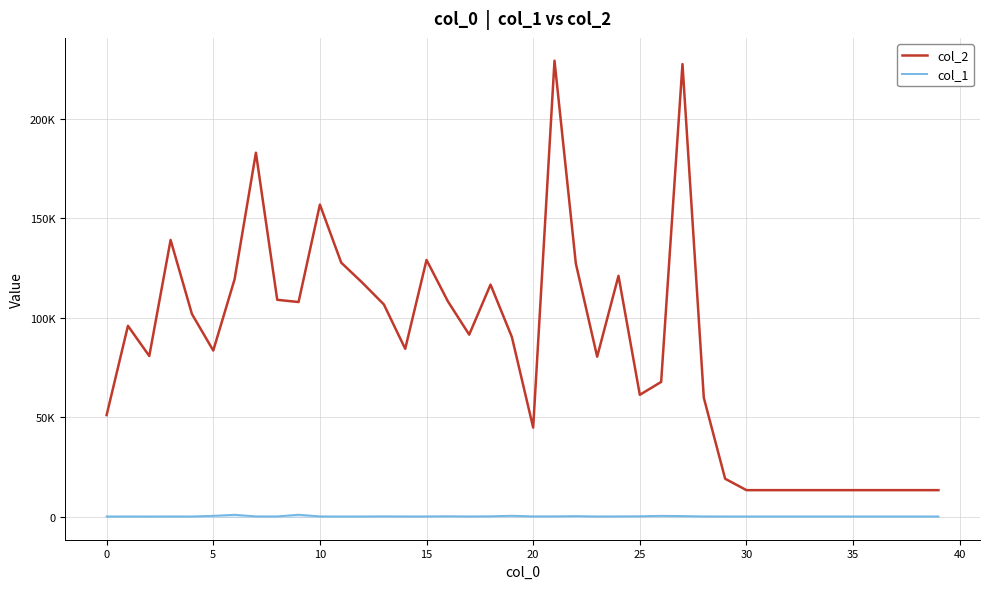

Reading left to right, what are all the values shown in this chart?

col_2: 51127	95966	80813	139087	101893	83545	119343	182894	109028	107907	156848	127691	117516	106692	84417	129052	108274	91546	116660	90384	44848	229106	127254	80463	121065	61312	67783	227406	59851	19169	13440	13440	13440	13440	13440	13440	13440	13440	13440	13440
col_1: 214	238	220	250	239	558	1074	276	253	1101	256	224	236	285	249	254	348	245	324	577	274	288	408	239	272	337	537	430	258	242	240	240	240	240	240	240	240	240	240	240